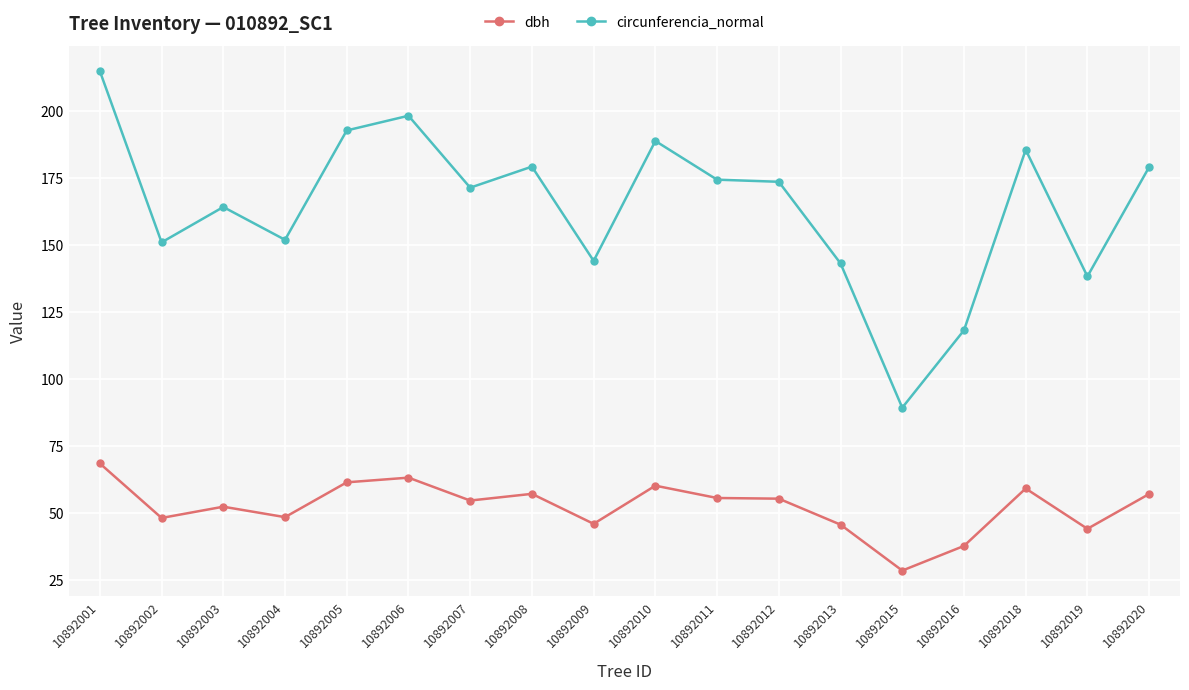

At how many categories does at least one series exceed 116?

17